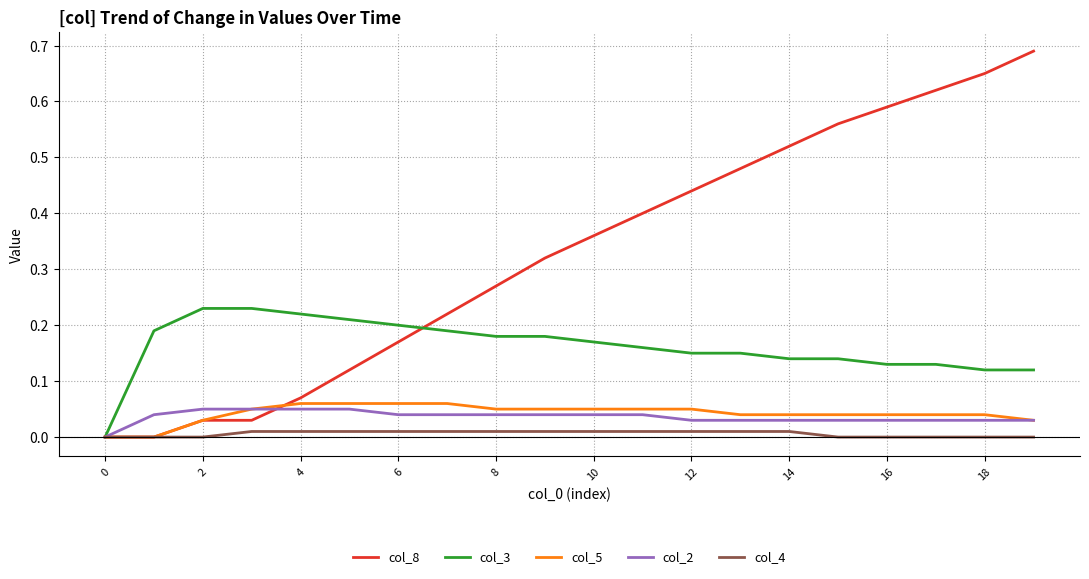

How many col_2 values are between 0 and 1?

20